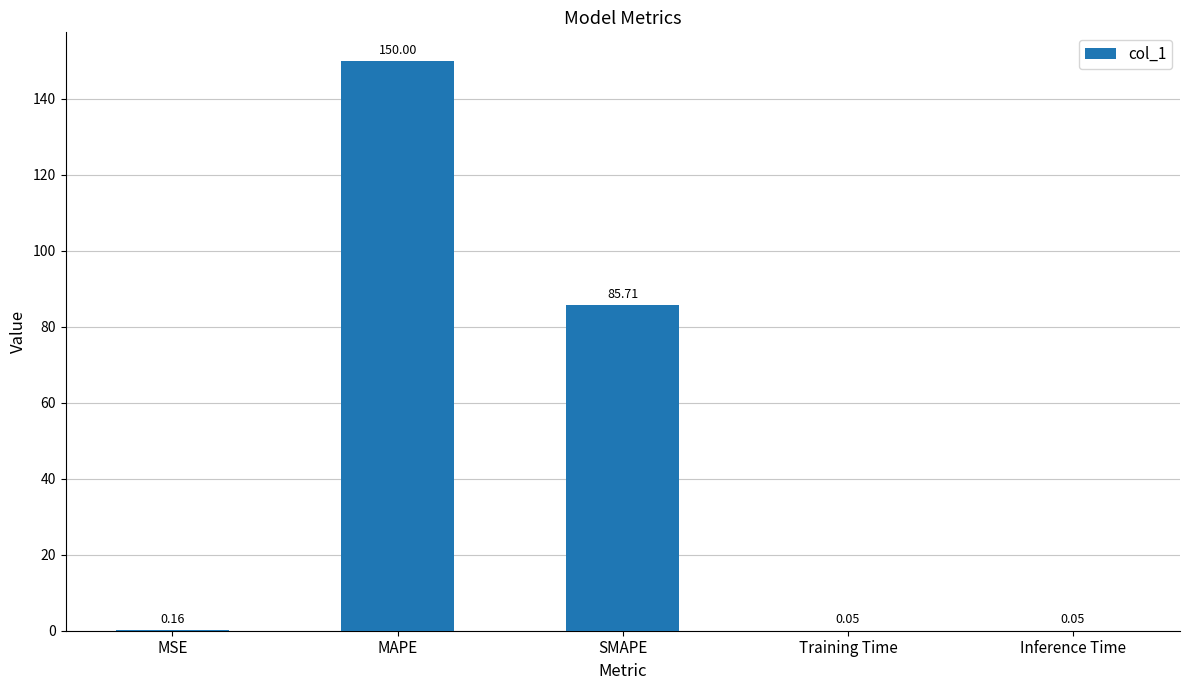

Between MSE and Inference Time, which is larger?

MSE